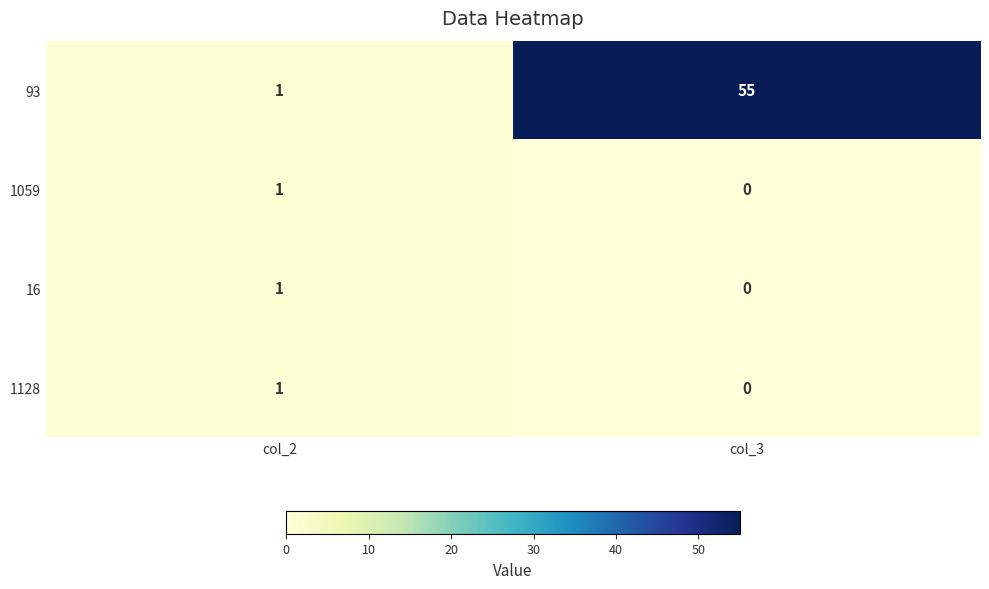

The 1128 series shows 0 at col_3. True or false?

True